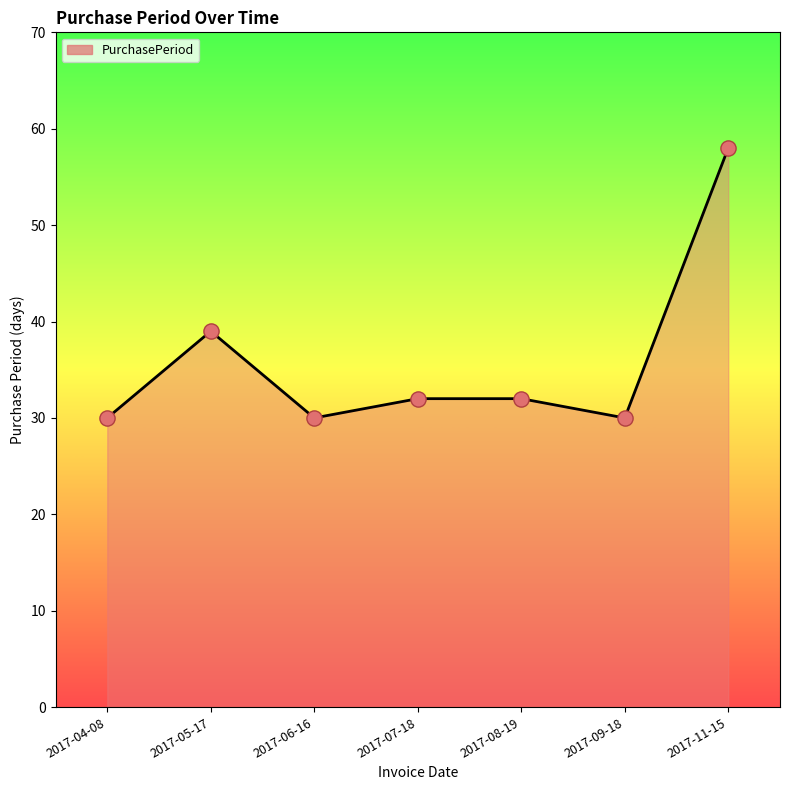

What is the ratio of the value at 2017-09-18 to the value at 2017-06-16?

1.0